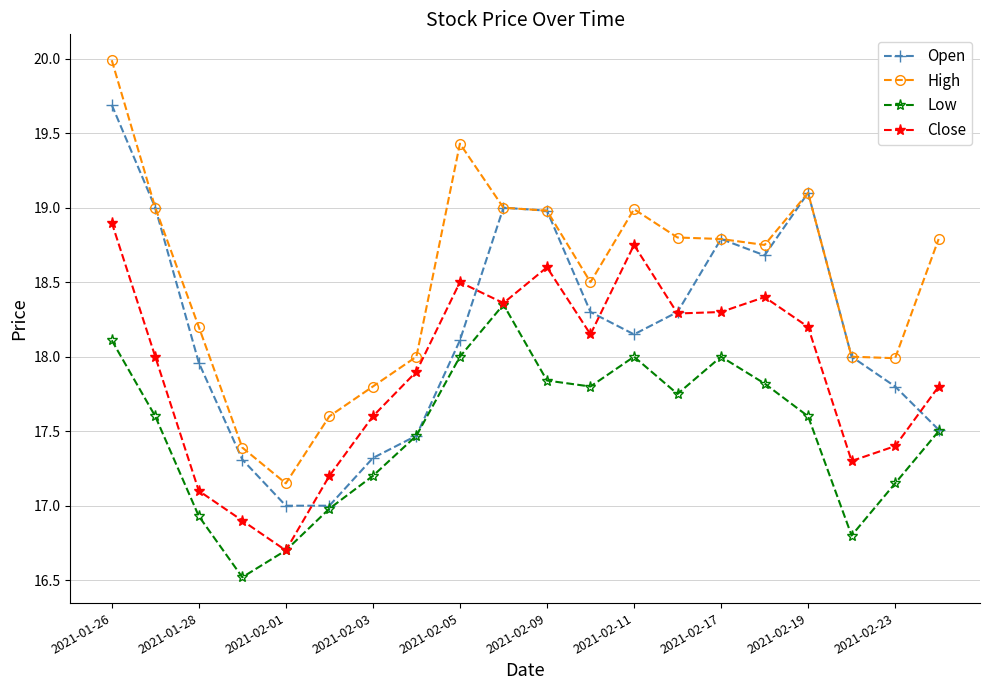

What is the value of the Low point at the 2nd from the left?

17.6